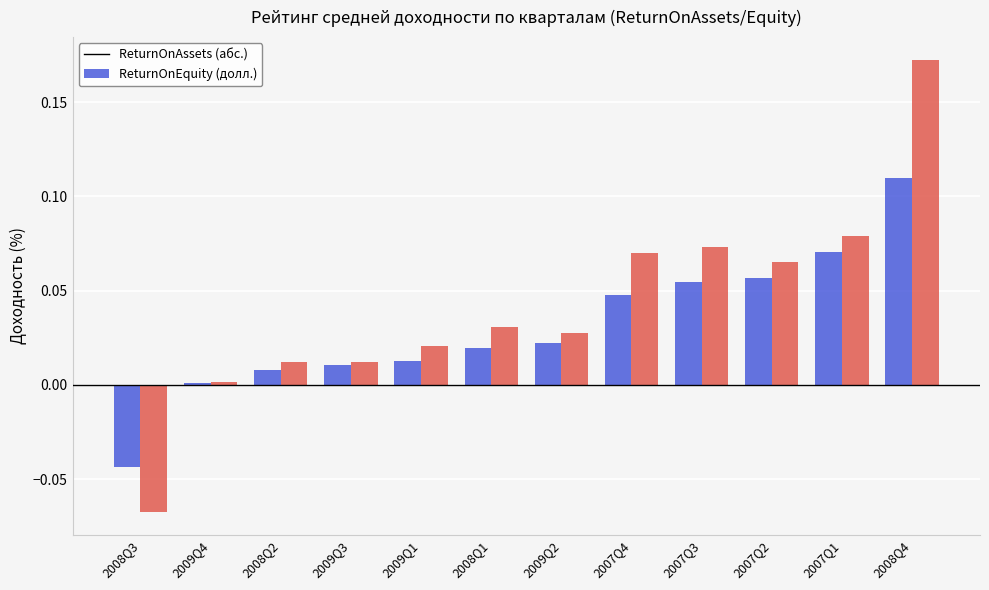

What is the label of the 7th bar from the right?

2008Q1